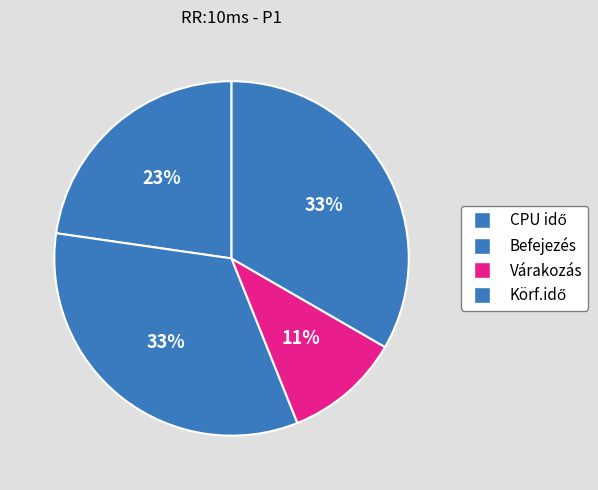

How many segments does this pie chart have?

4